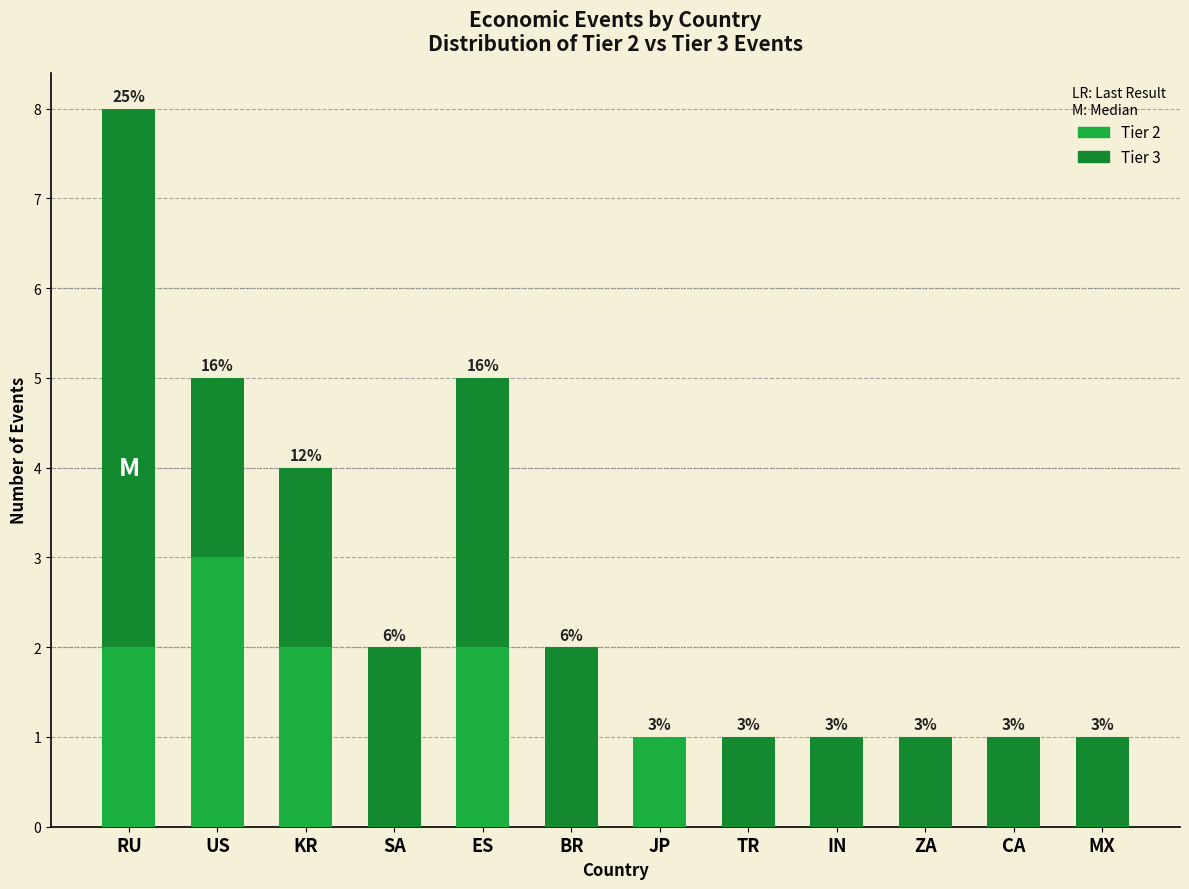

Does the chart contain stacked bars?

Yes